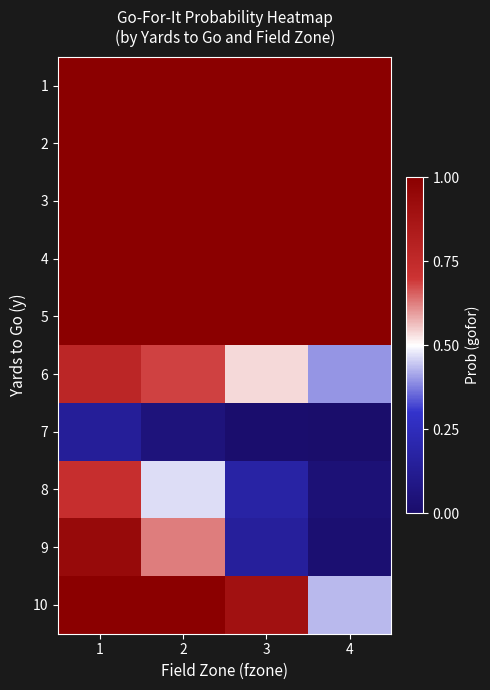

At how many categories does at least one series exceed 0?

4